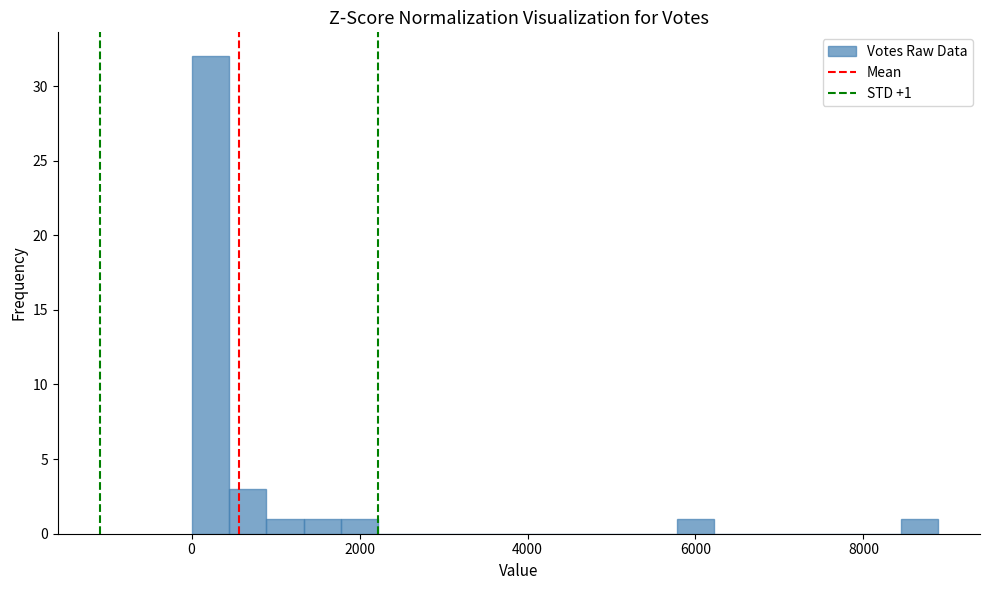

Read against the x-axis, roughly where is the centre of the tallest bar?

200